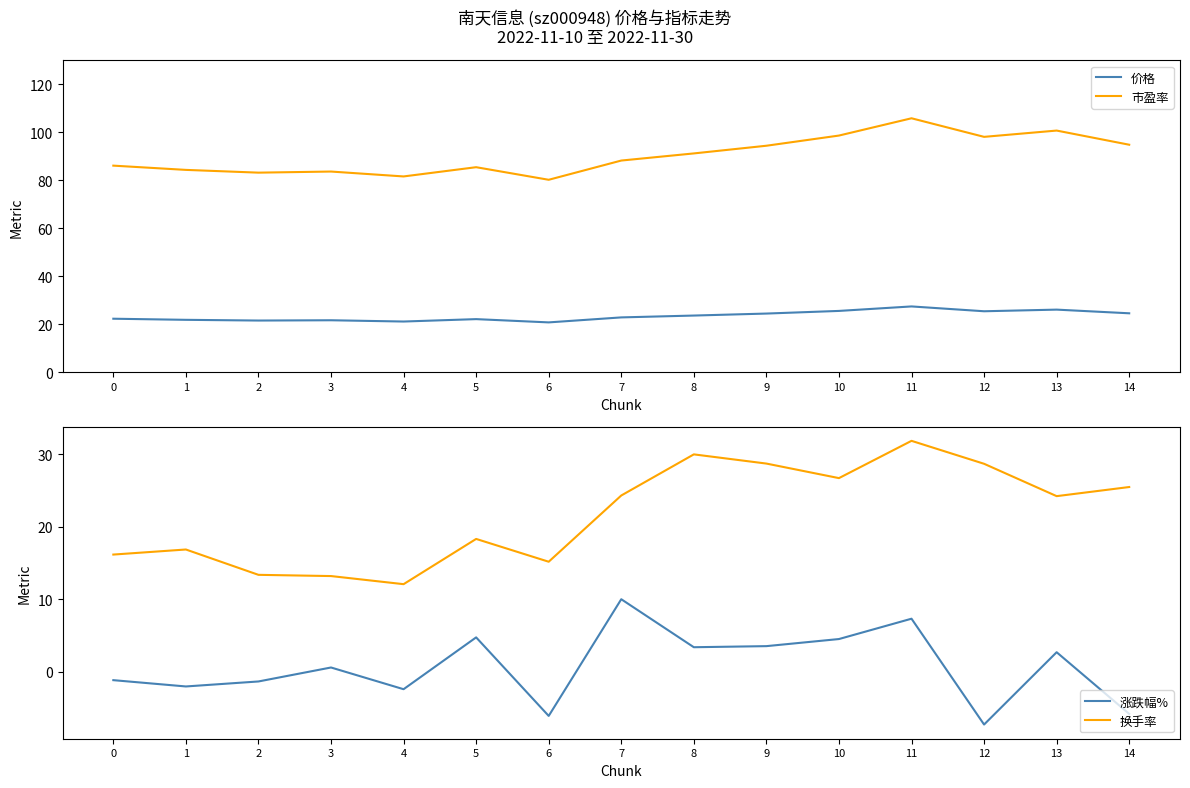

The 换手率 series shows 31.9 at 11. True or false?

True